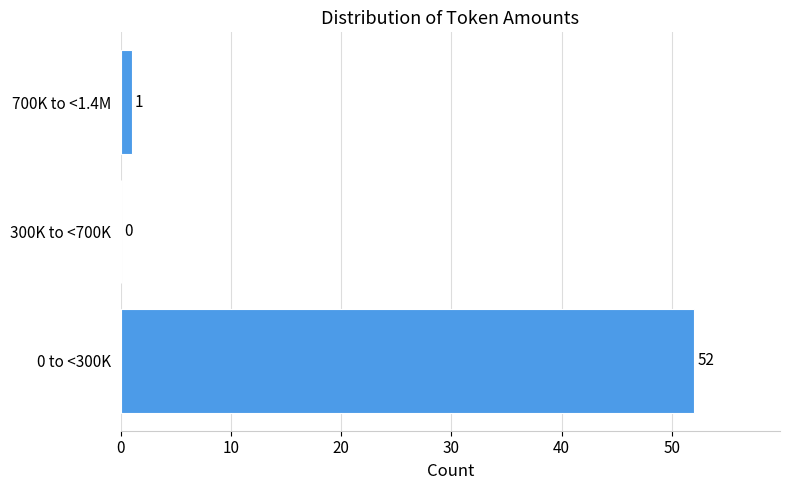

Reading bottom to top, extract all data points from this chart.

0 to <300K=52	300K to <700K=0	700K to <1.4M=1